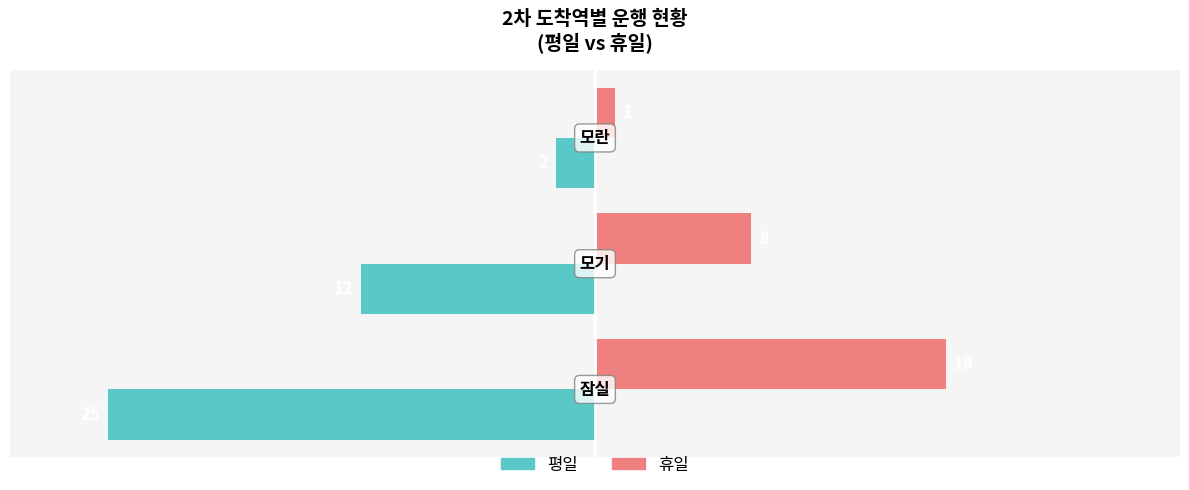

What are all the series names shown in the legend?

평일, 휴일